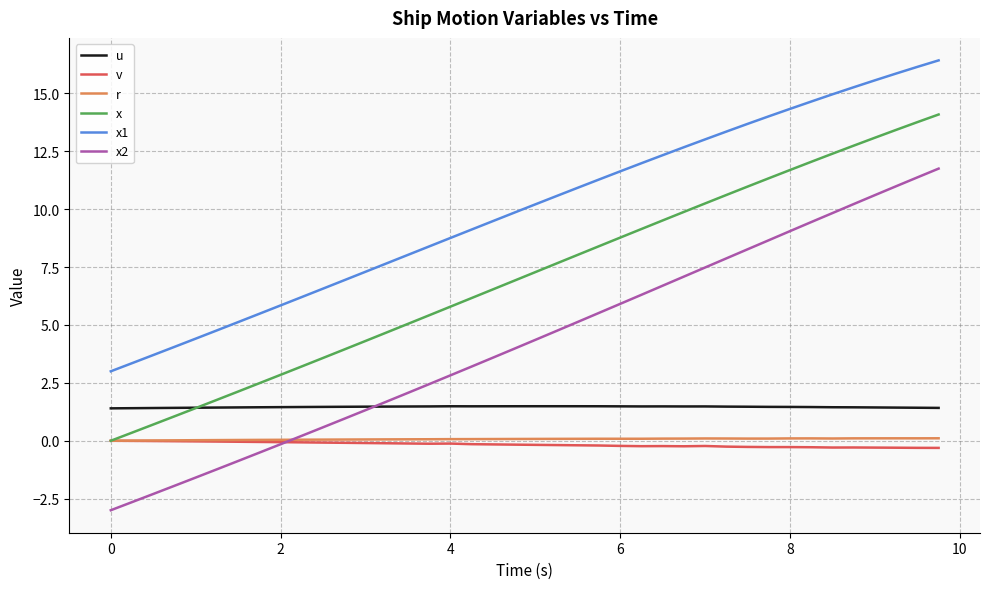

How many lines are shown in the chart?

6